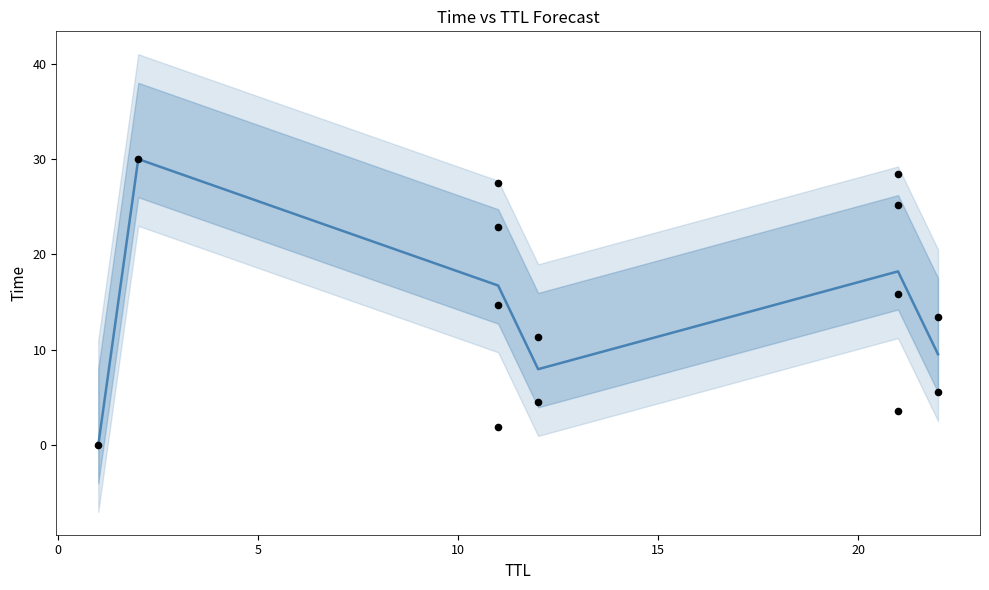

Between 22 and 12, which is larger?

22